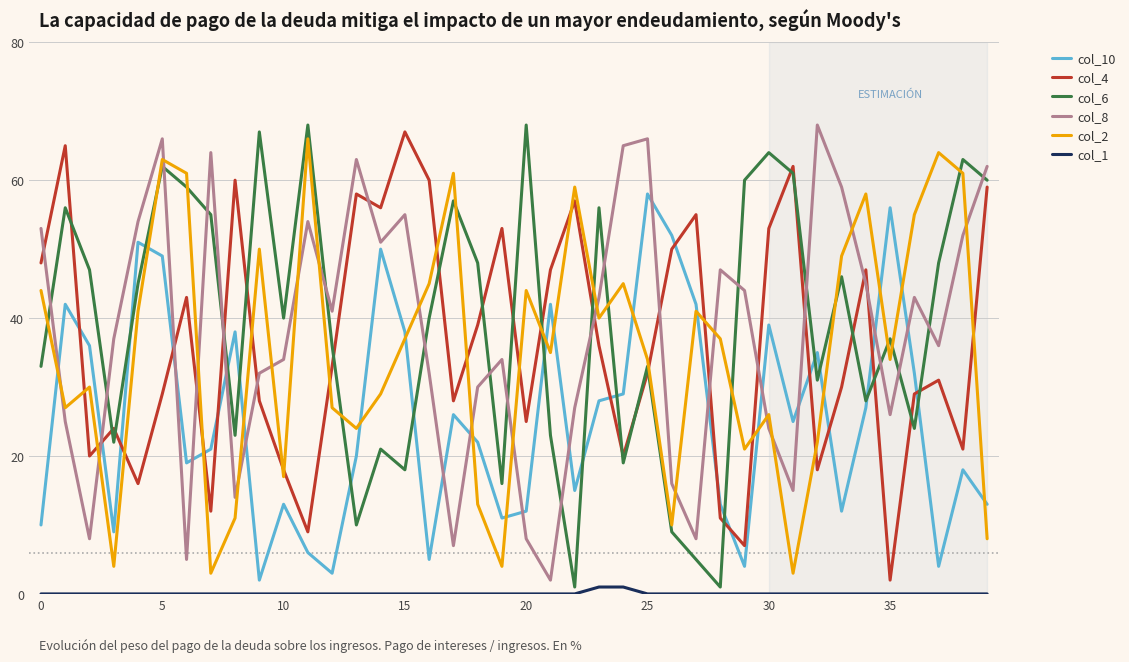

True or false: col_8 and col_2 intersect in this chart.

True